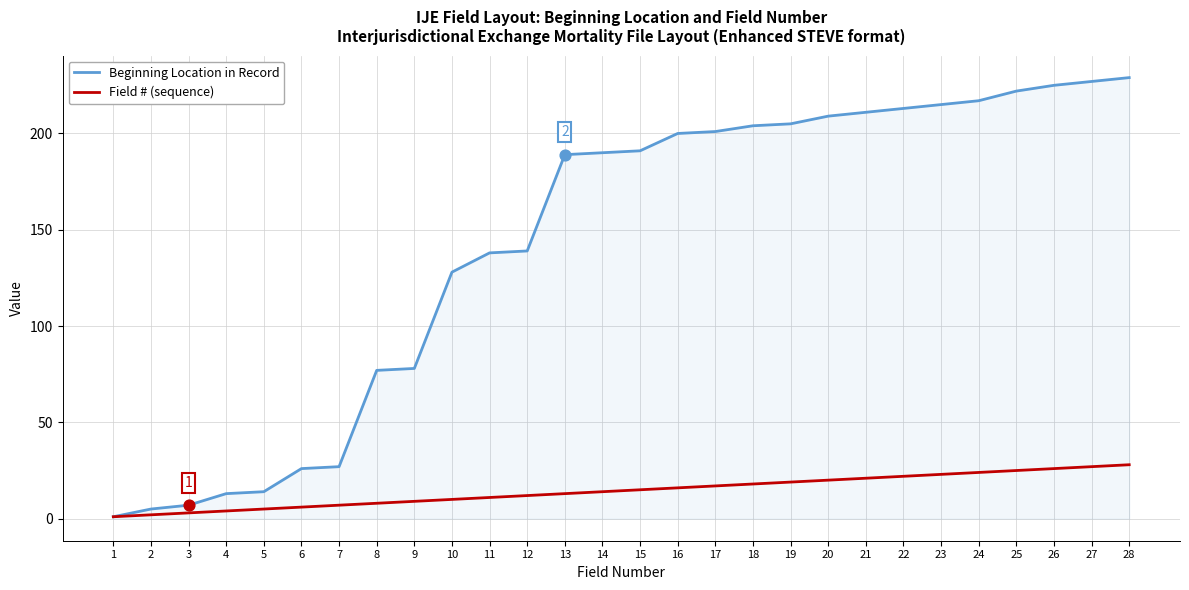

What is the total value across all series at 12?

151